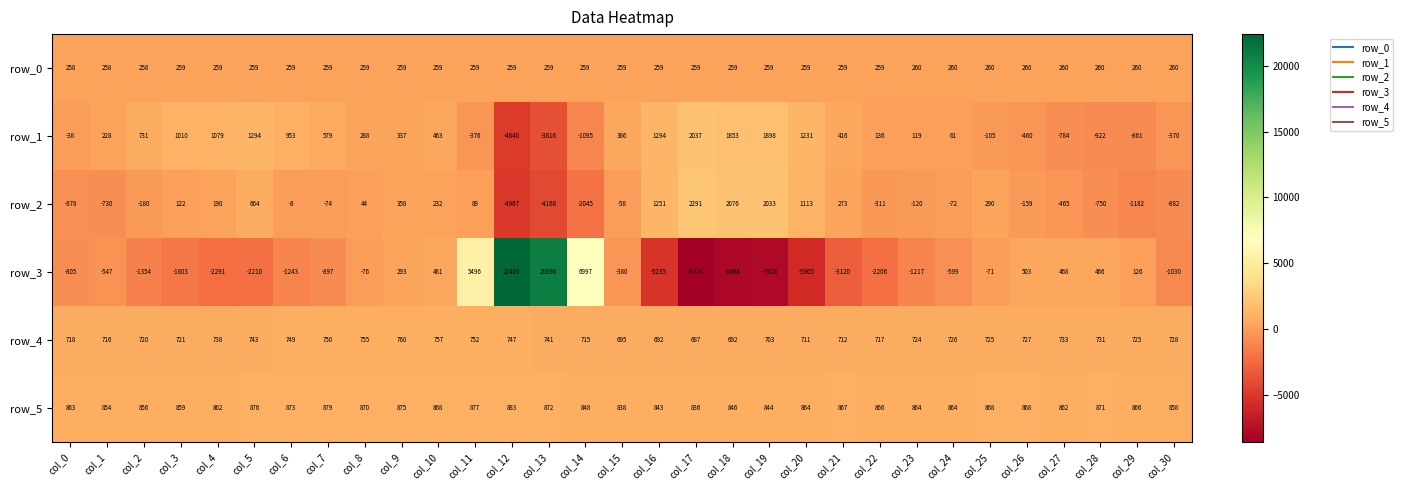

What is the total value across all series at col_28?

656